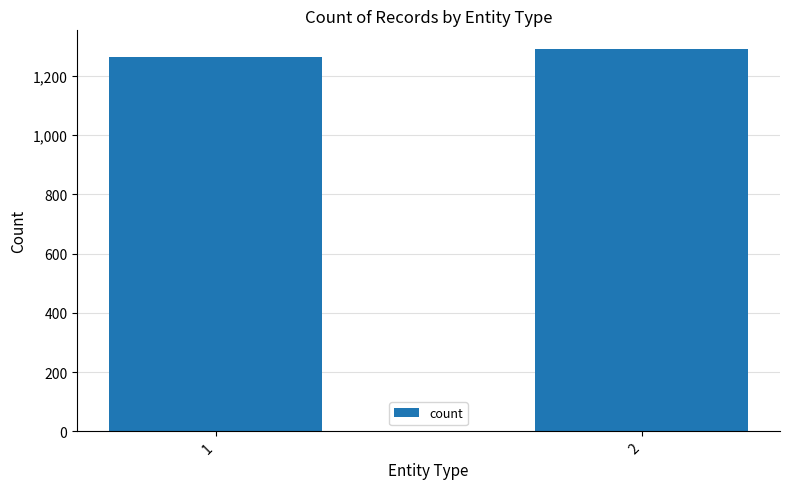

Approximately how many times larger is the value at 1 compared to 2?

1.0